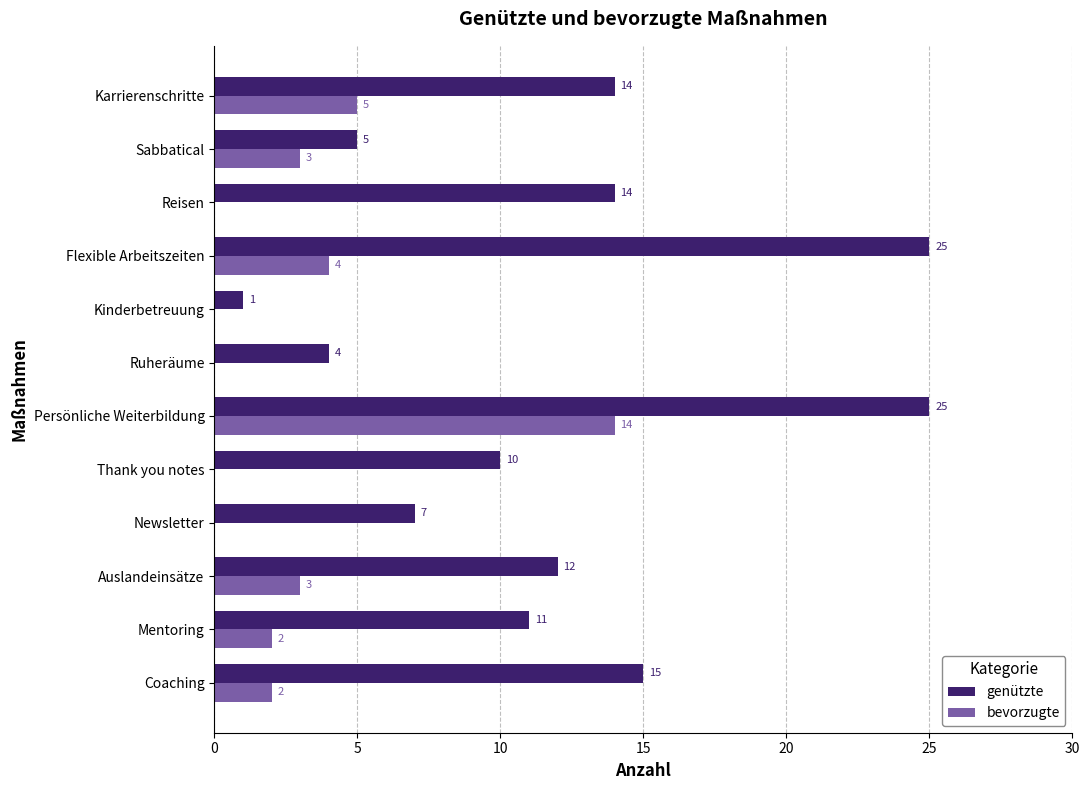

The value of bevorzugte at Coaching is 3. True or false?

False